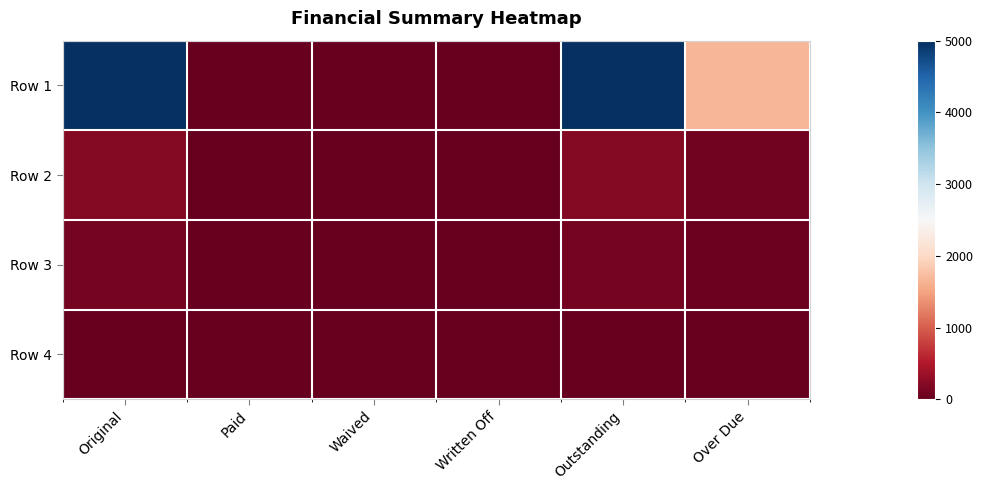

Count the number of categories in the chart.

6